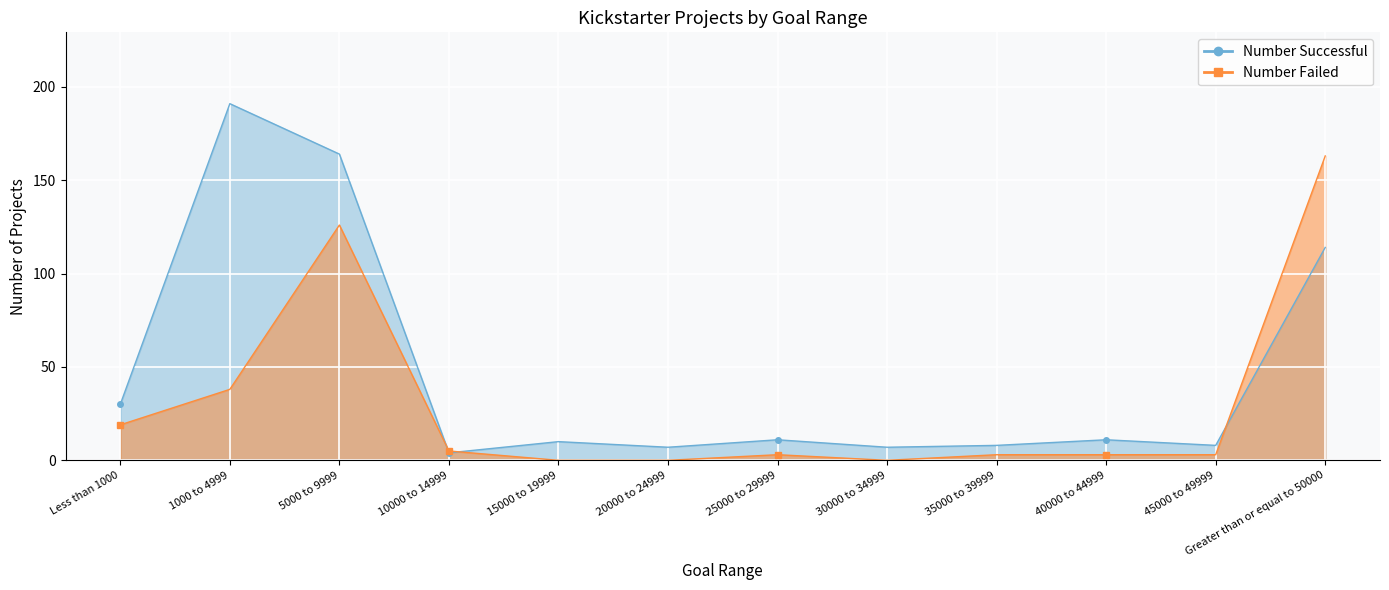

Which series has the widest spread of values?

Number Successful